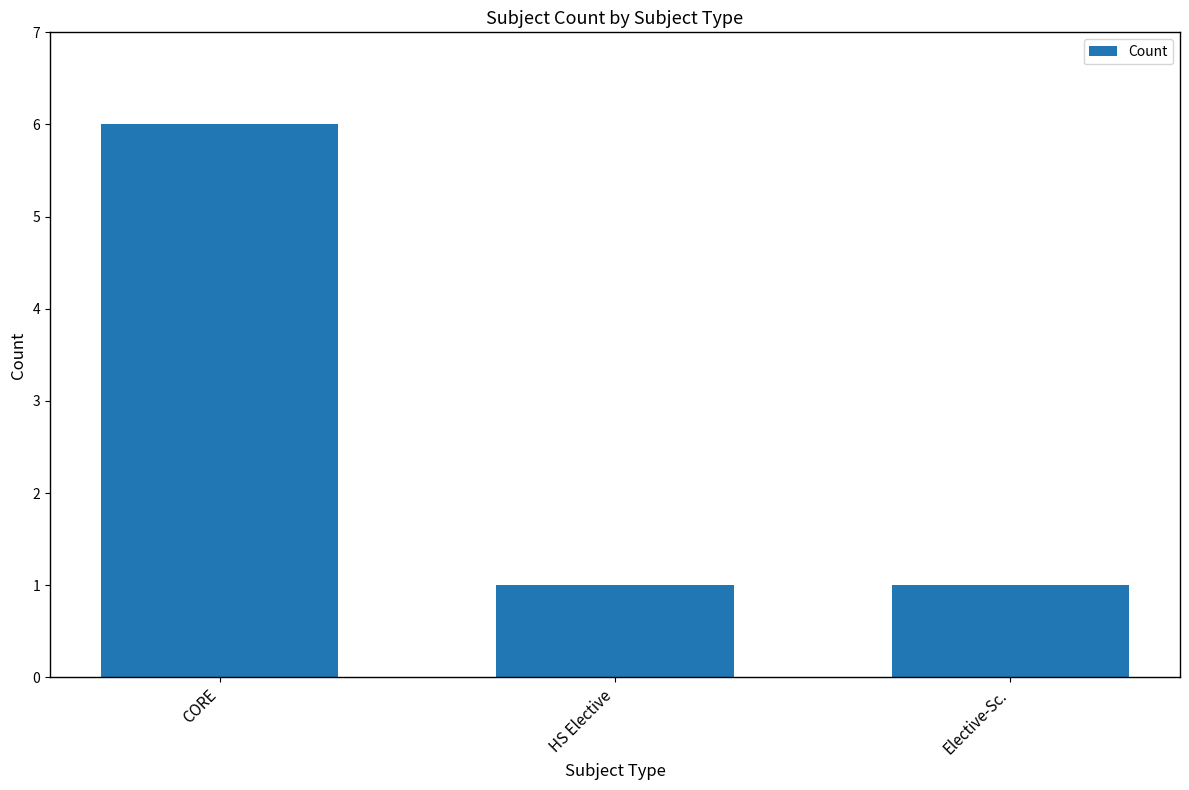

What is the greatest value displayed?

6